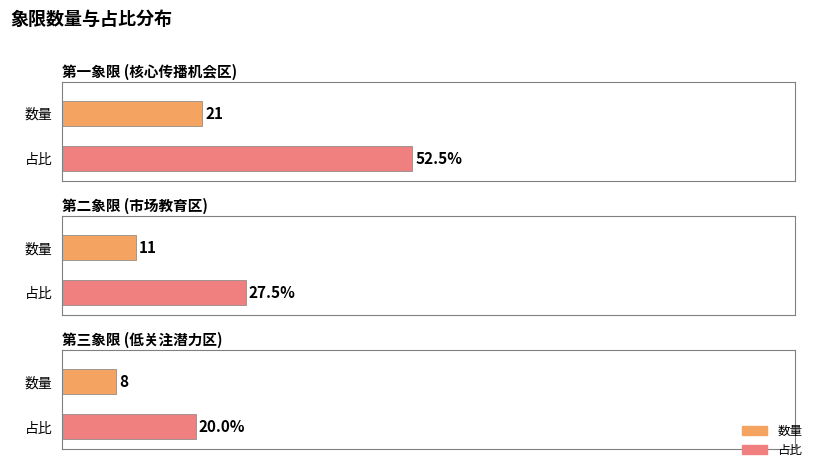

What is the sum of all 数量 values?

40.0